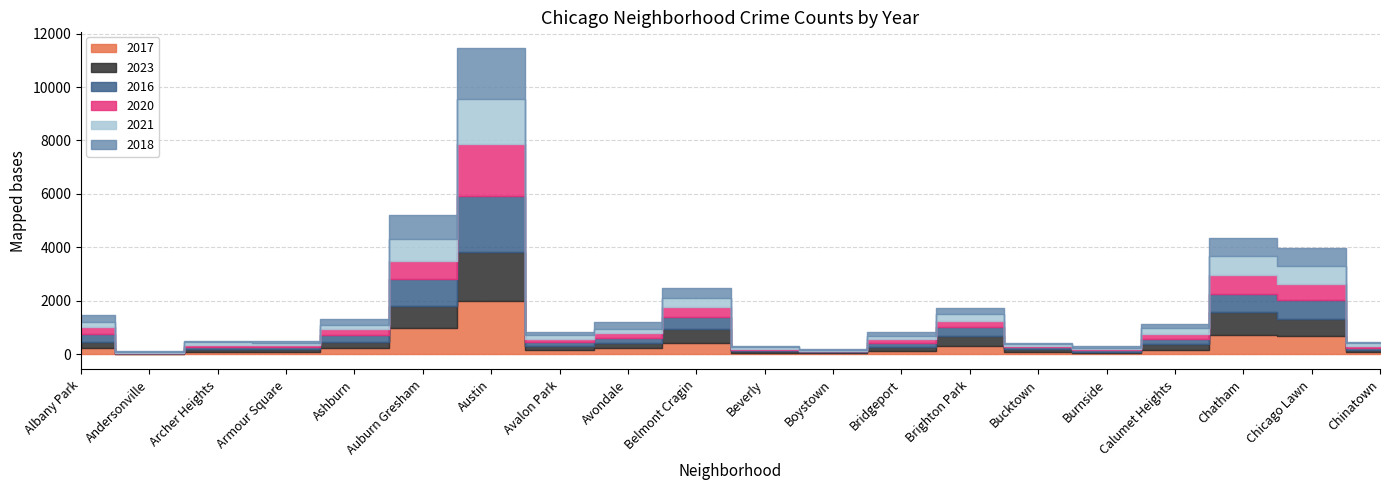

How many interior local peaks does the 2017 series have?

4